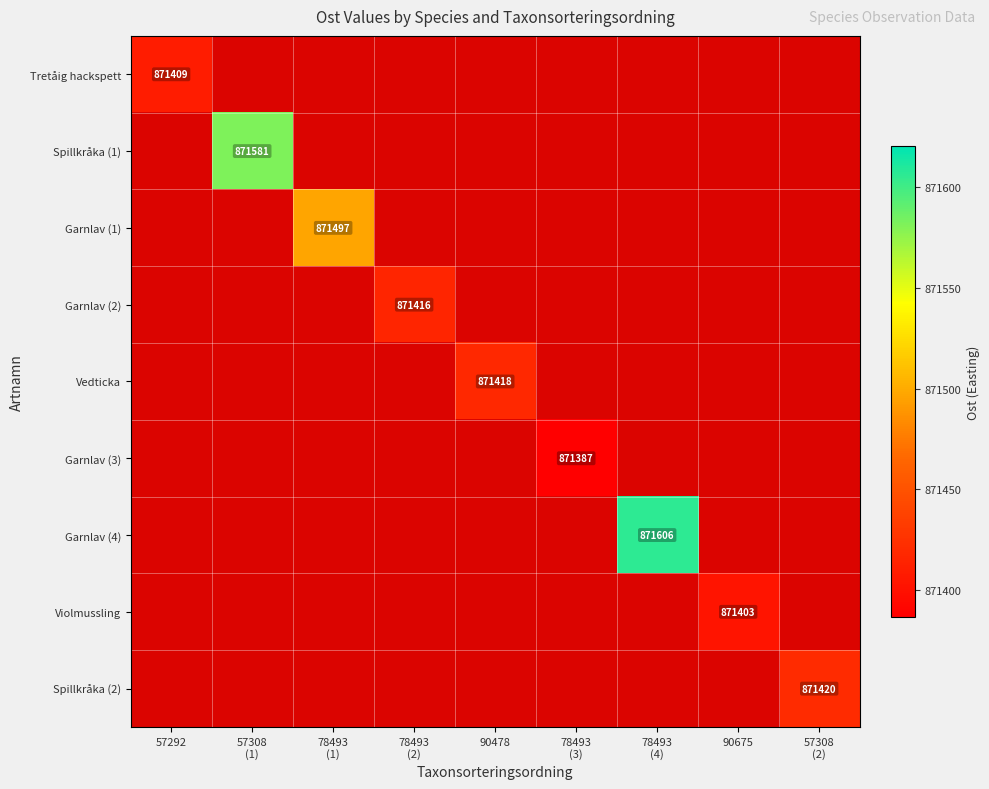

At 57308 (1), list the series in order from largest to smallest.

Tretåig hackspett, Spillkråka (1), Garnlav (1), Garnlav (2), Vedticka, Garnlav (3), Garnlav (4), Violmussling, Spillkråka (2)